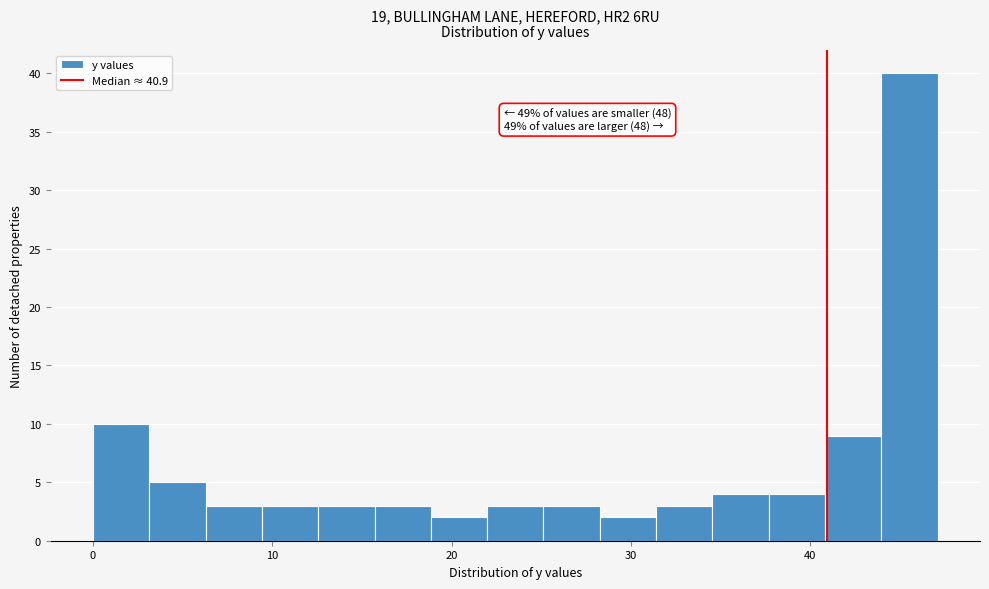

Around what value on the x-axis is the tallest bar? Give the approximate position of its centre, as read against the axis.

46